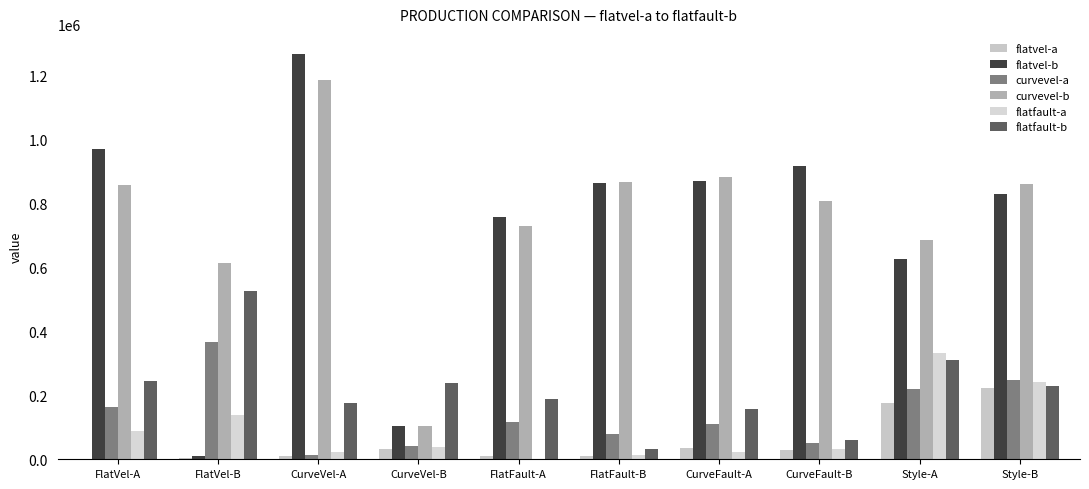

The curvevel-a series shows 3301.3 at CurveVel-A. True or false?

False